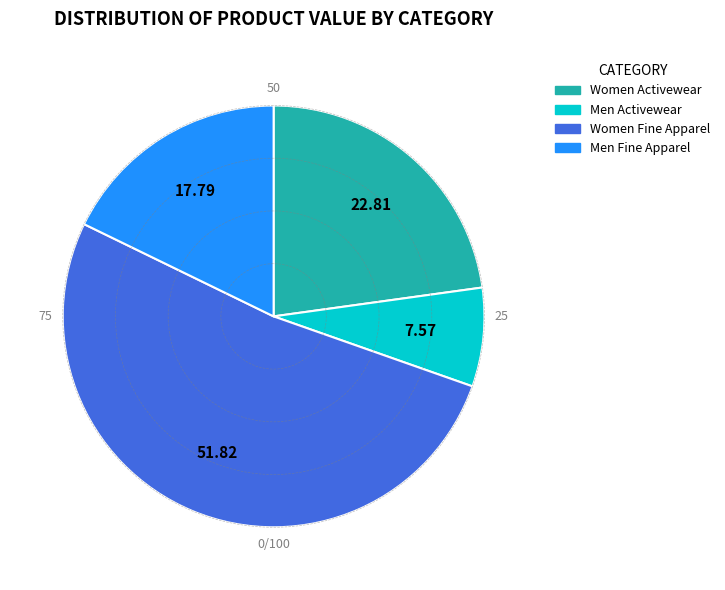

Do Men Fine Apparel and Women Fine Apparel together represent more than half of the pie?

Yes